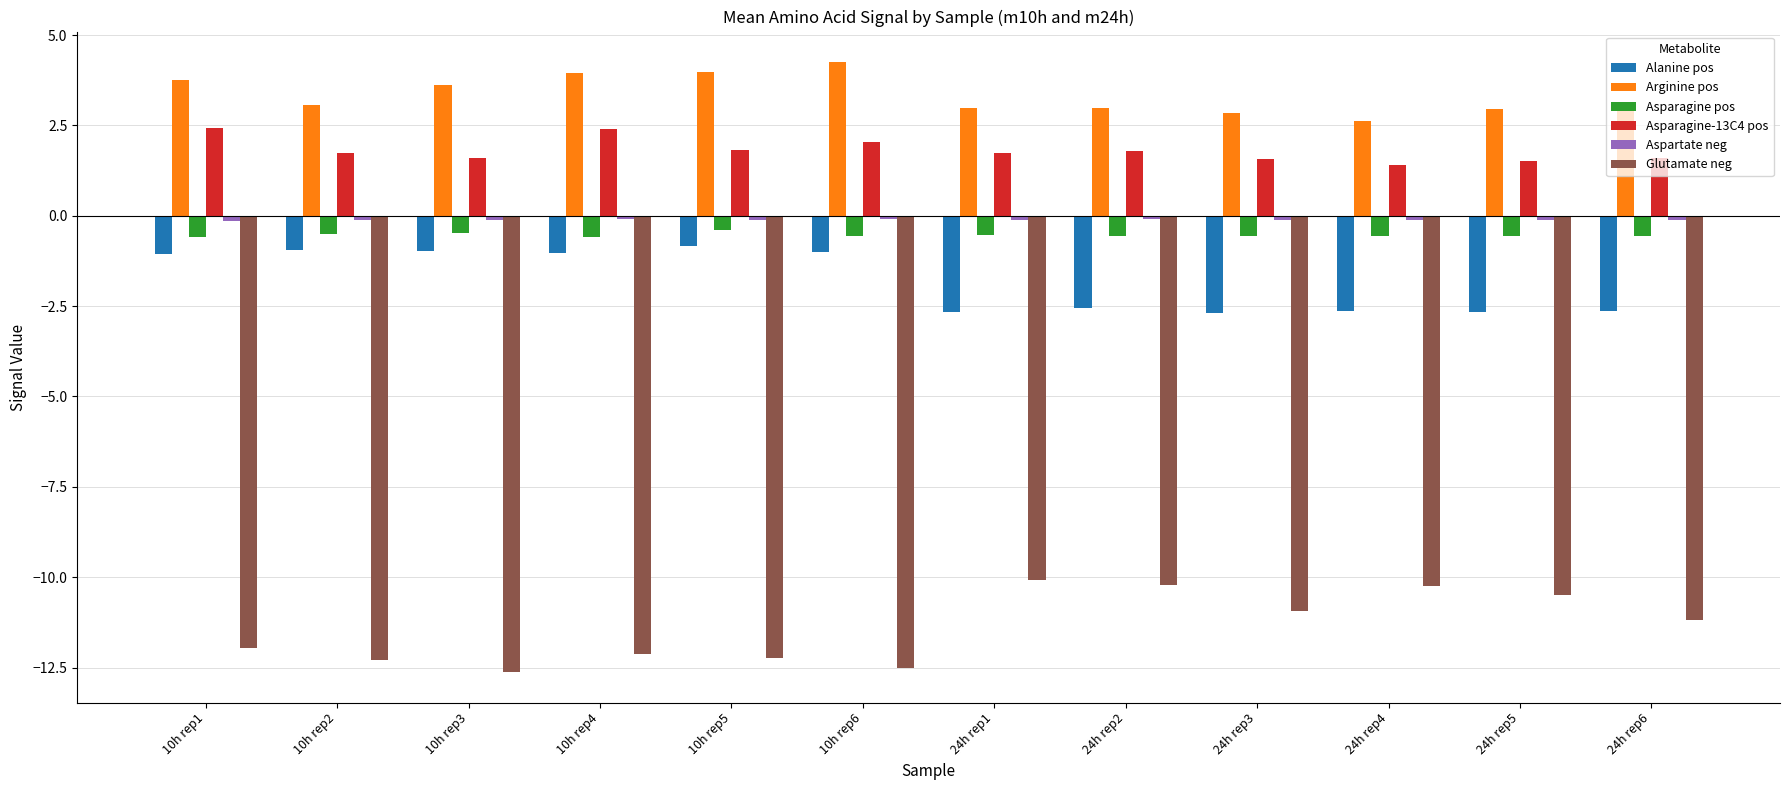

How many bars are there in each group?

6